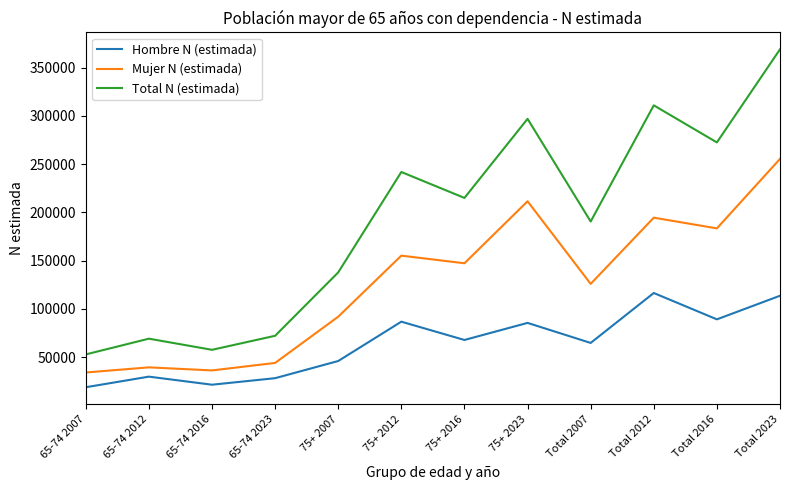

Which series changed the most between 75+ 2016 and Total 2016?

Total N (estimada)